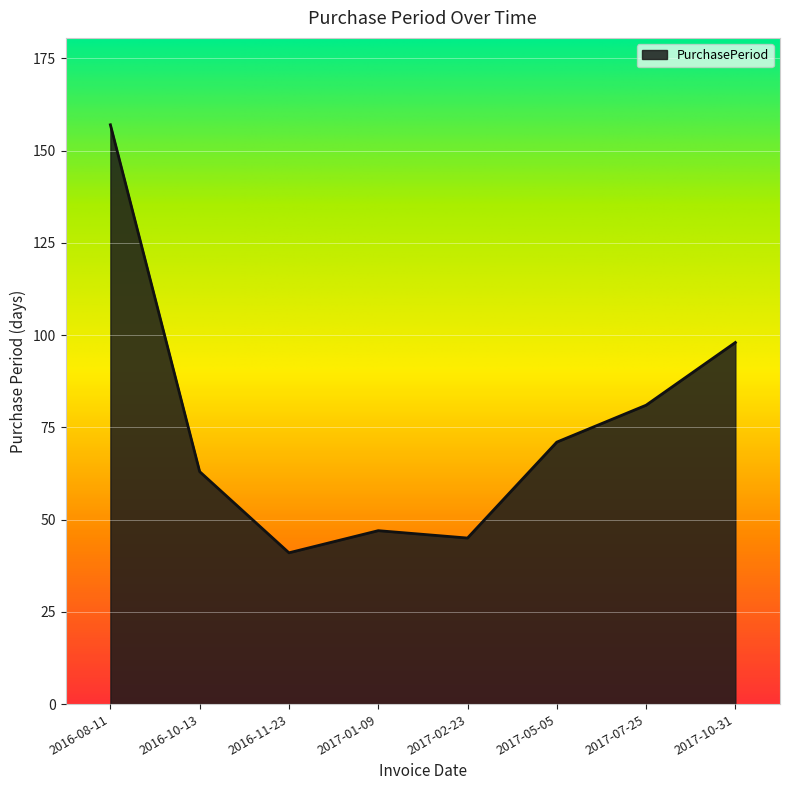

What position from the right is 2016-10-13?

7